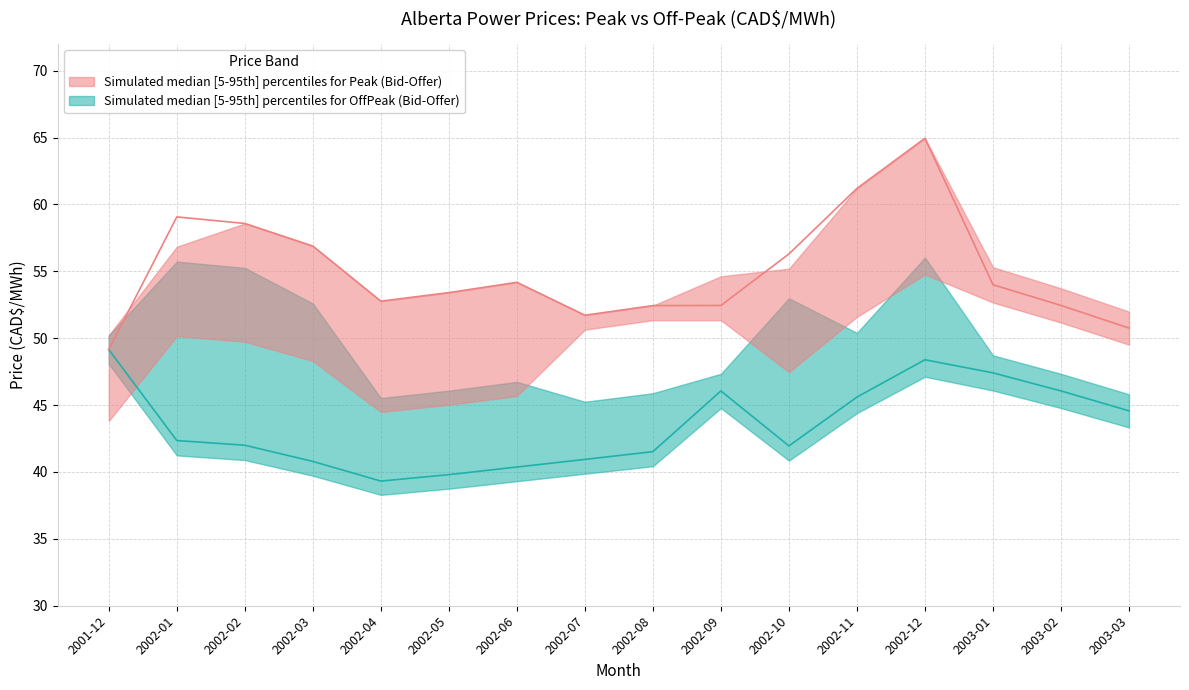

Between 2002-01 and 2002-02, which series saw the biggest shift?

Peak Offer